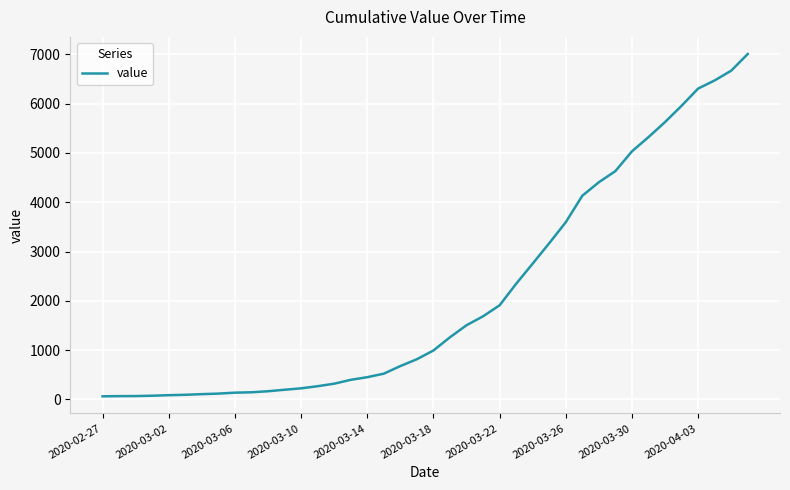

What is the average value?

2144